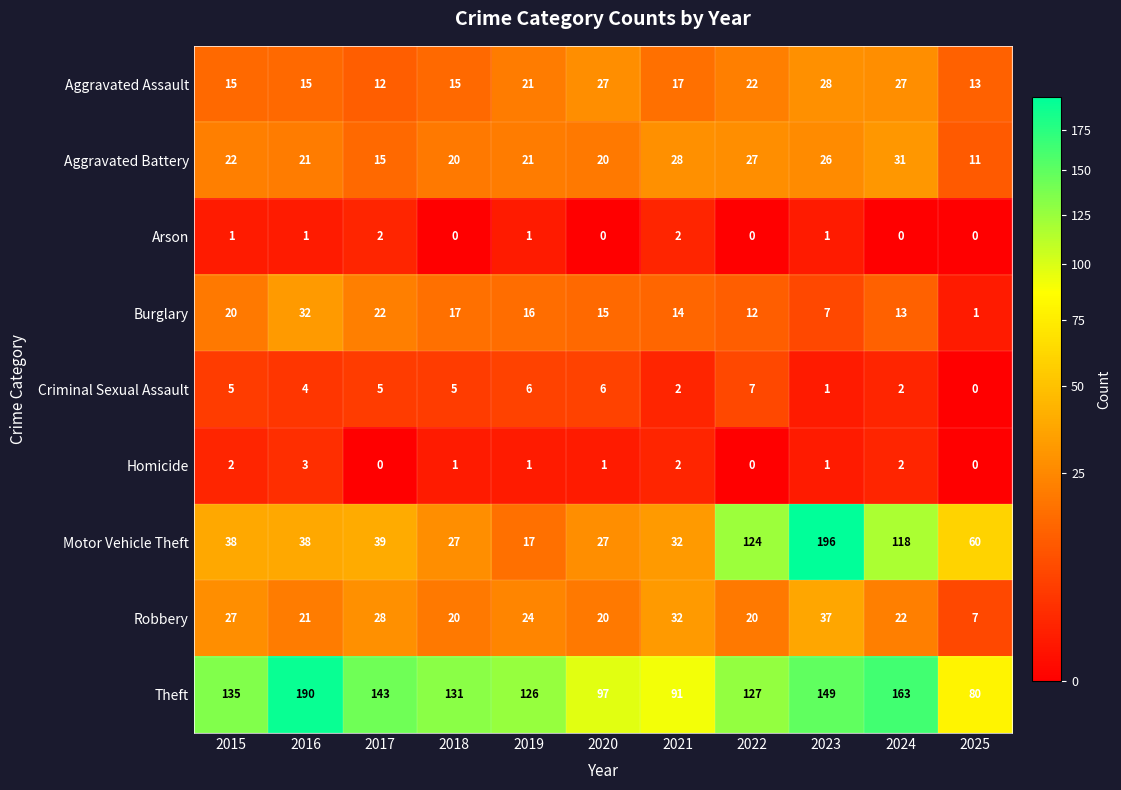

At how many categories does at least one series exceed 52?

11